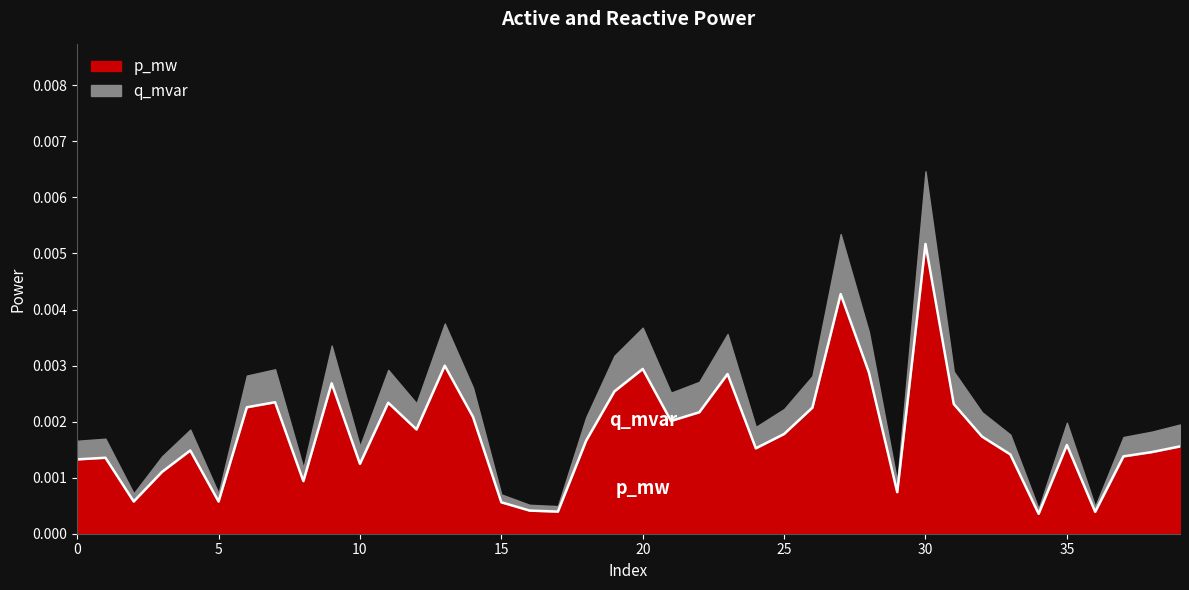

At which category is the sum across all series the highest?

30